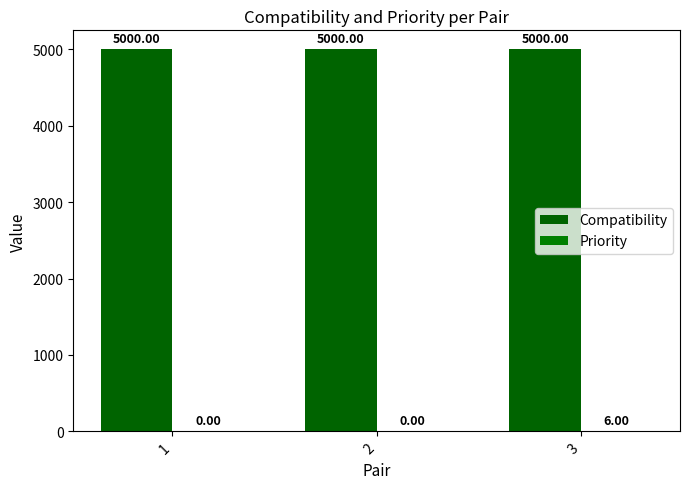

Where is Priority nearest to the value 3?

1